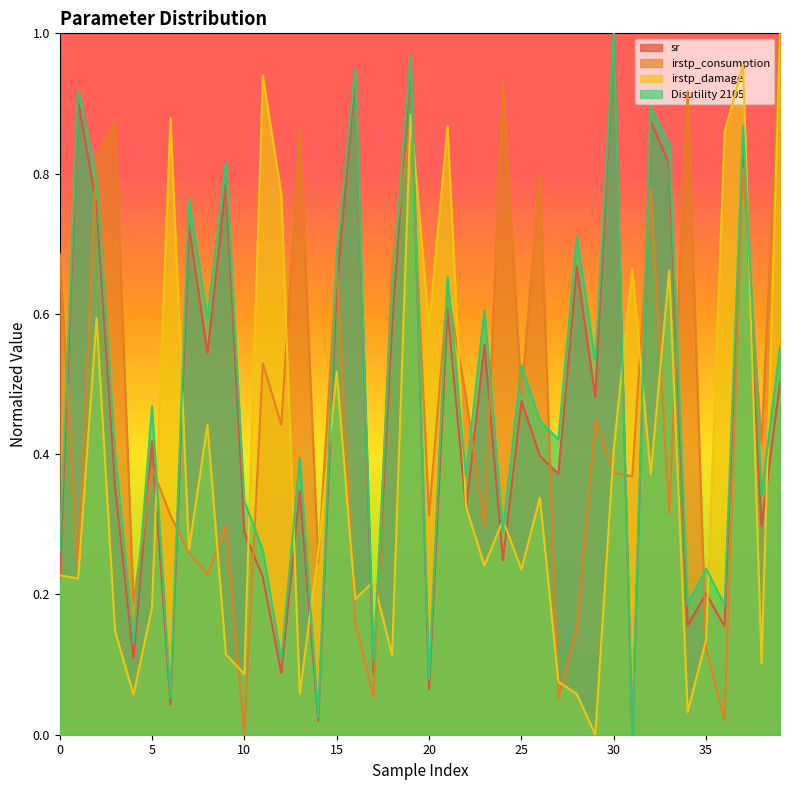

In irstp_damage, how many points are higher than both neighbors (excluding endpoints)?

13